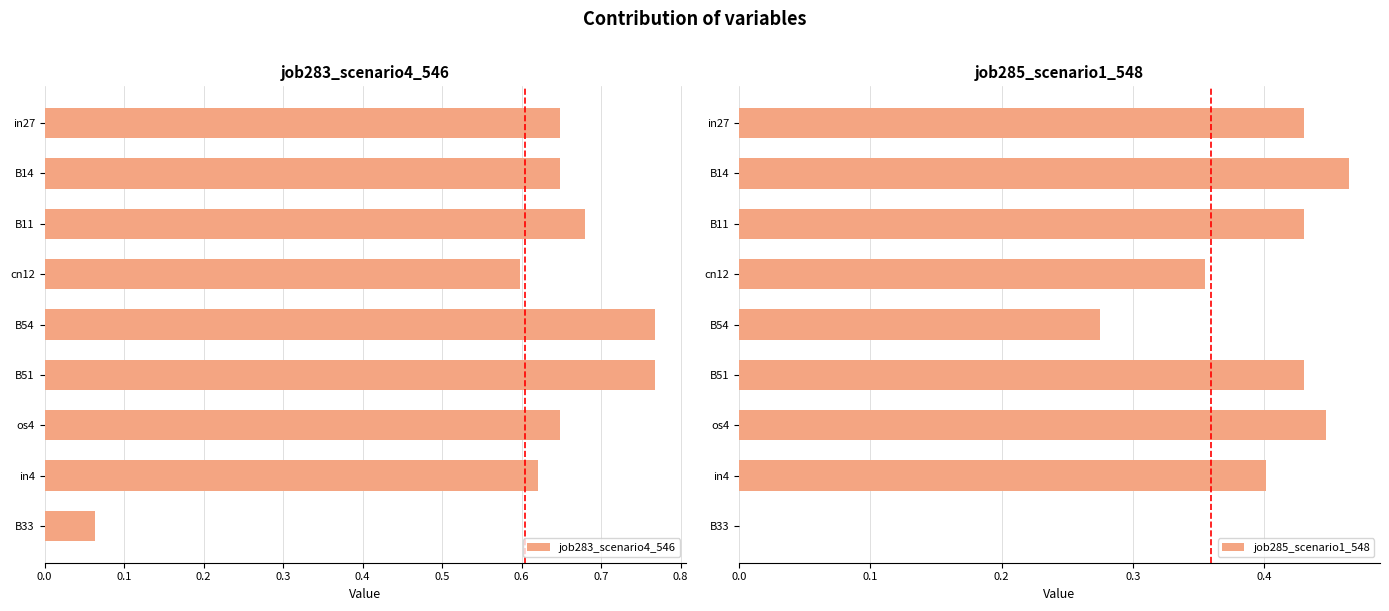

Which category has the lowest value in the job283_scenario4_546 series?

B33